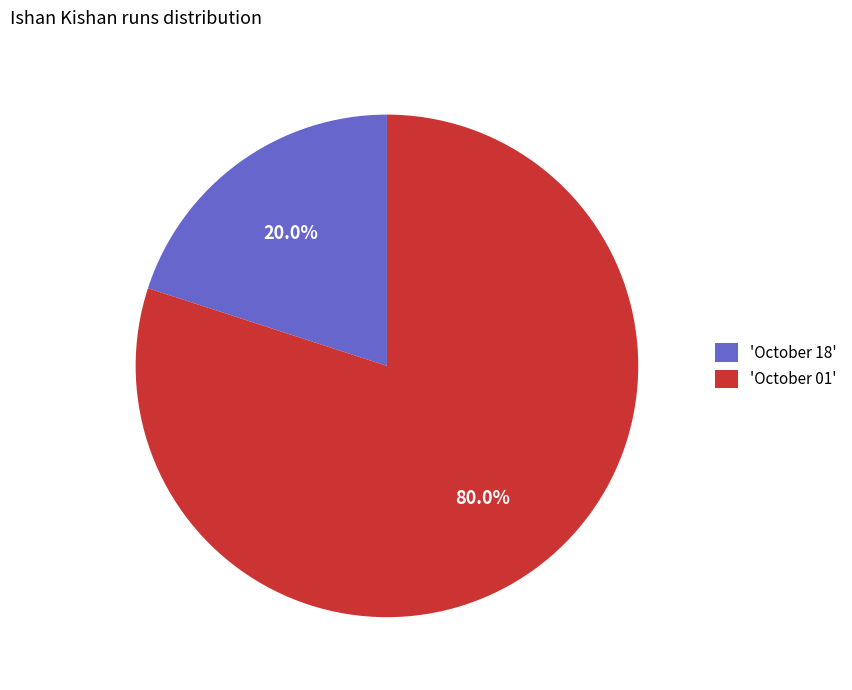

What is the smallest slice in the pie chart?

'October 18'